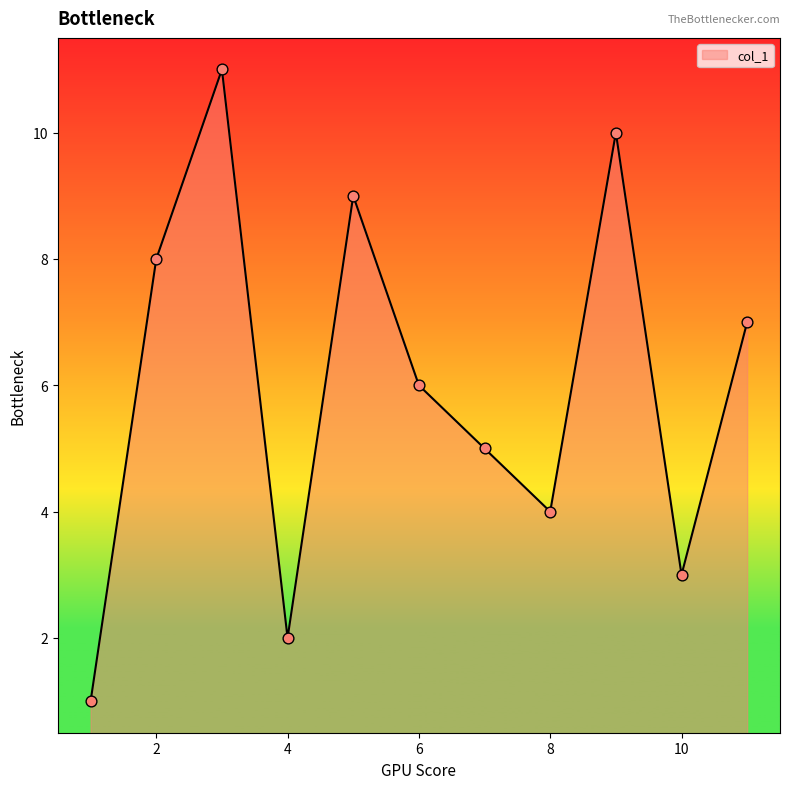

What is the maximum value shown in the chart?

11